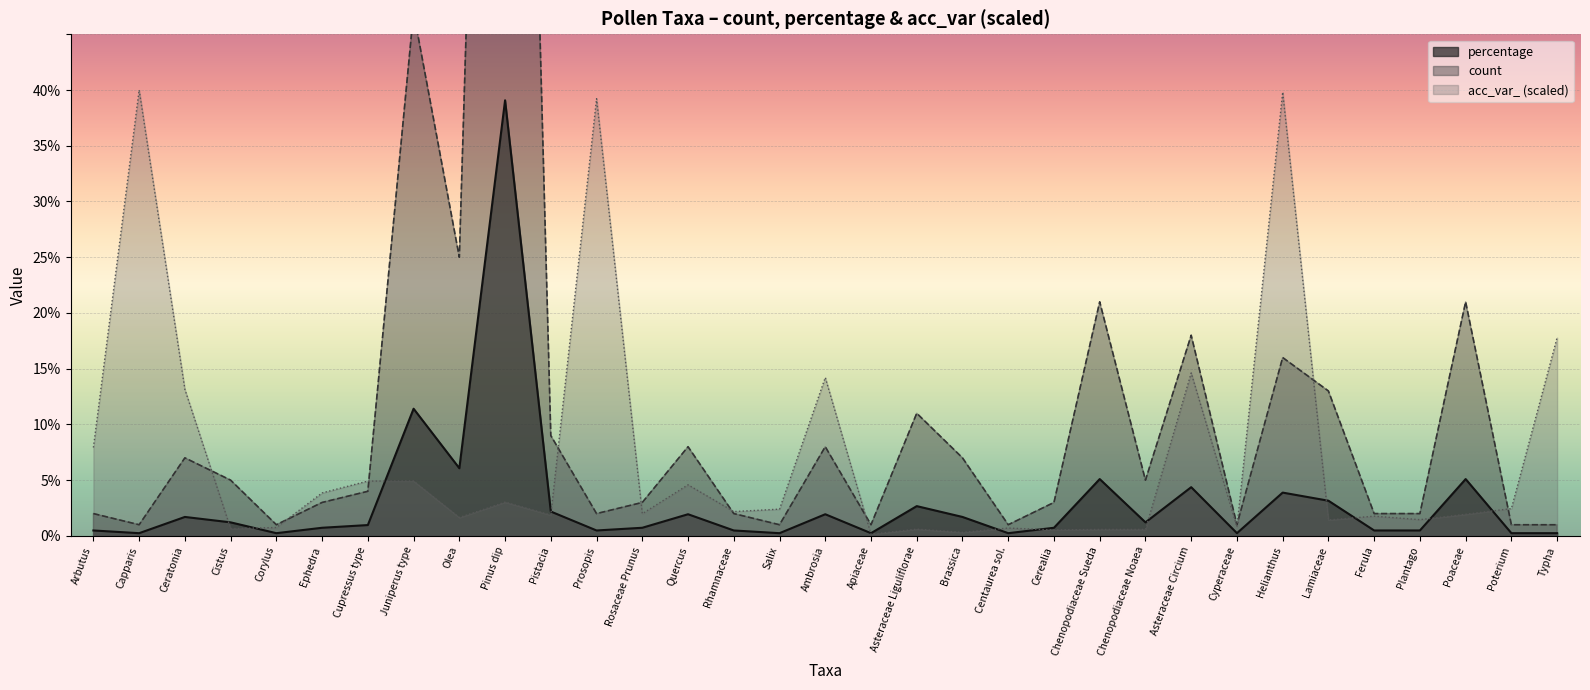

The count series shows 15.6 at Juniperus type. True or false?

False